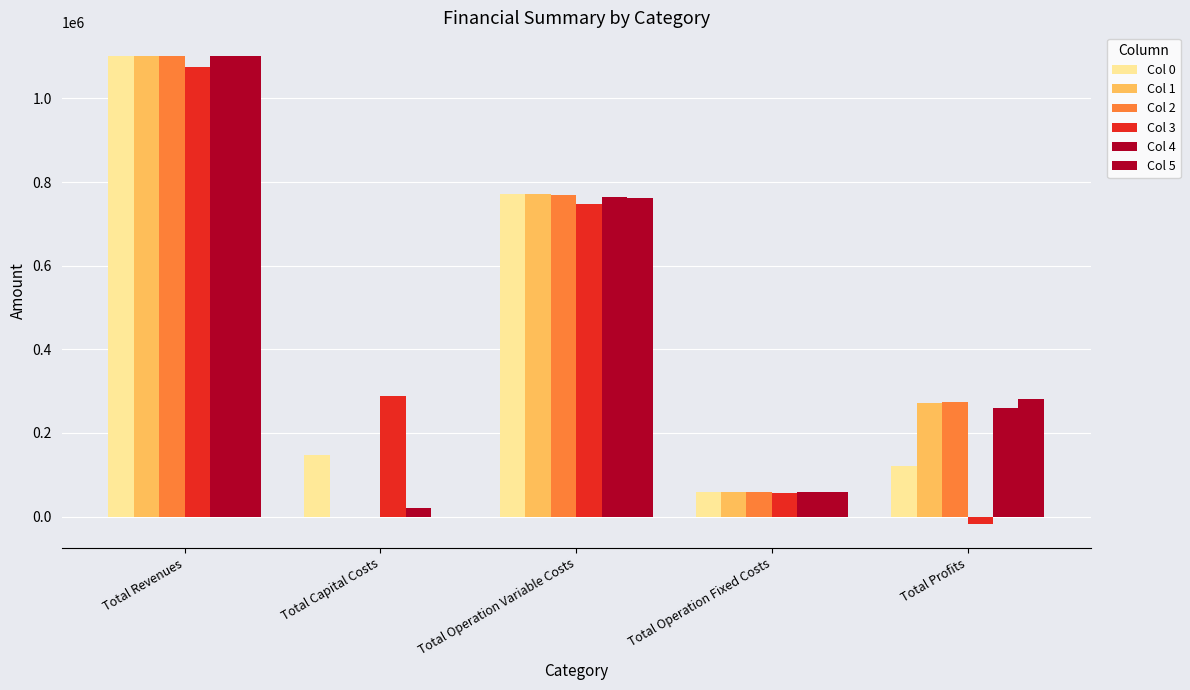

How many values in the Col 3 series exceed 289600?

3